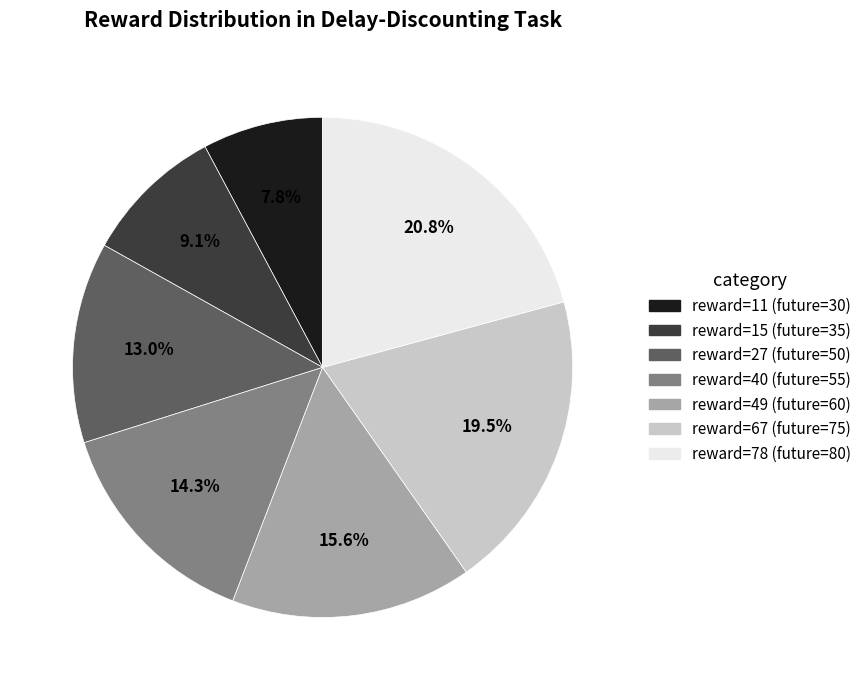

Is there any slice that represents more than half of the pie?

No